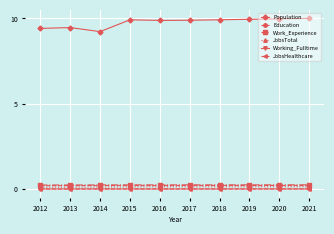

Does the chart have visible grid lines?

Yes